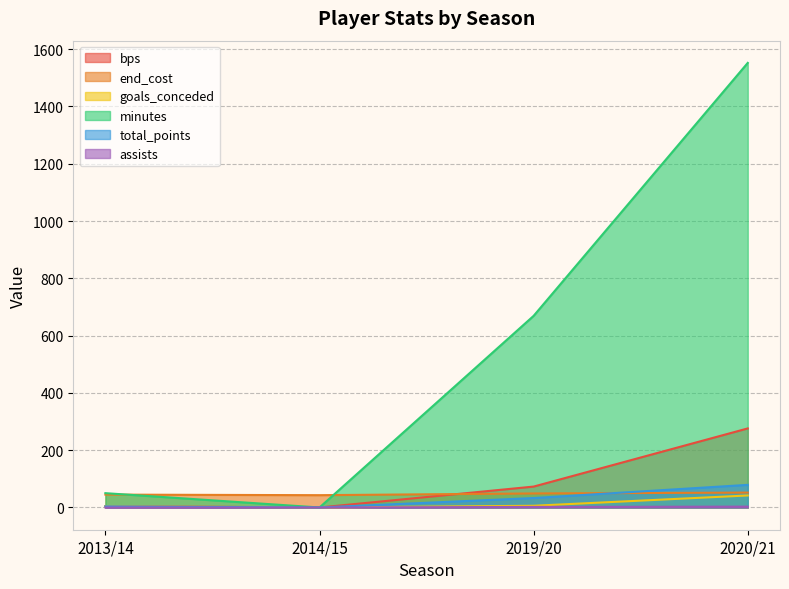

What is the total value across all series at 2020/21?

2004